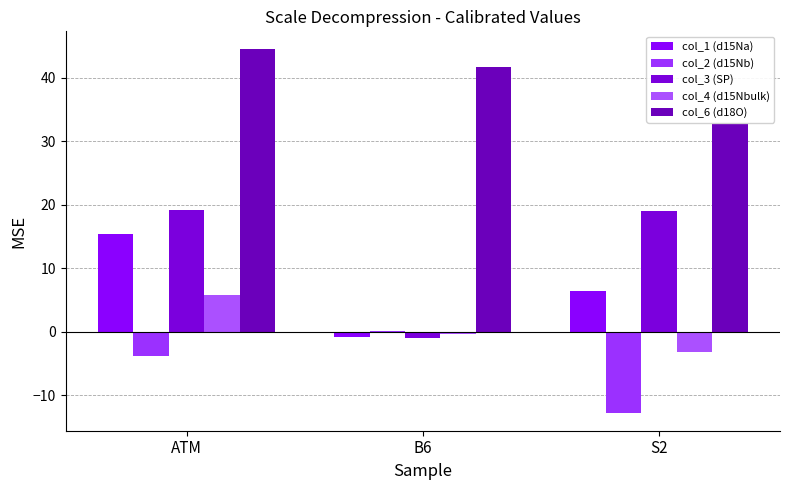

The value of col_4 (d15Nbulk) at ATM is 5.8. True or false?

True